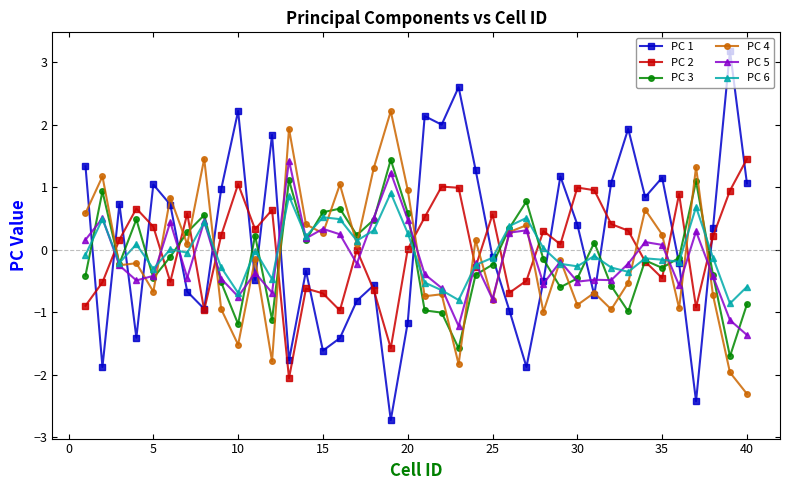

True or false: PC 3 has more than 1 interior local peaks.

True